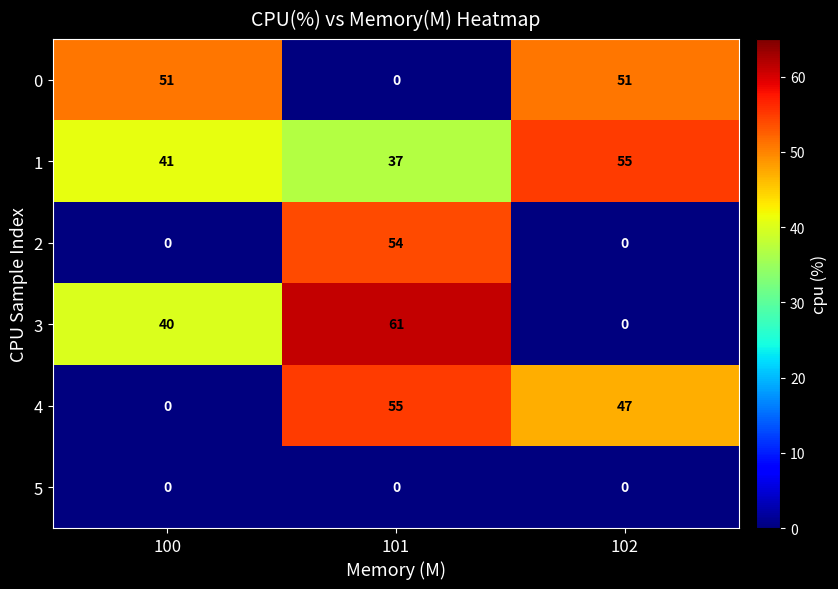

Where is 4 nearest to the value 27?

102